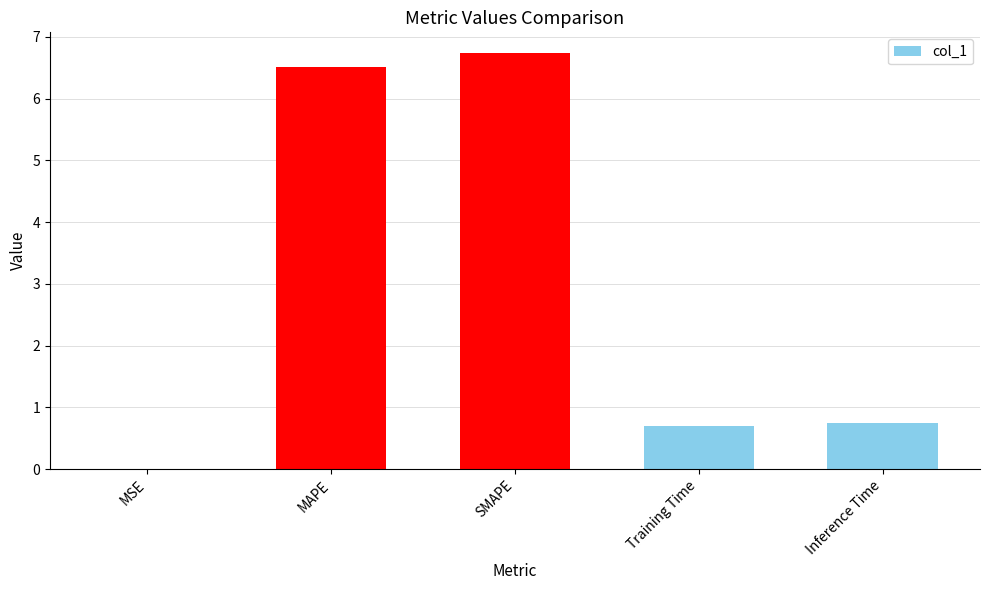

What is the greatest value displayed?

6.7